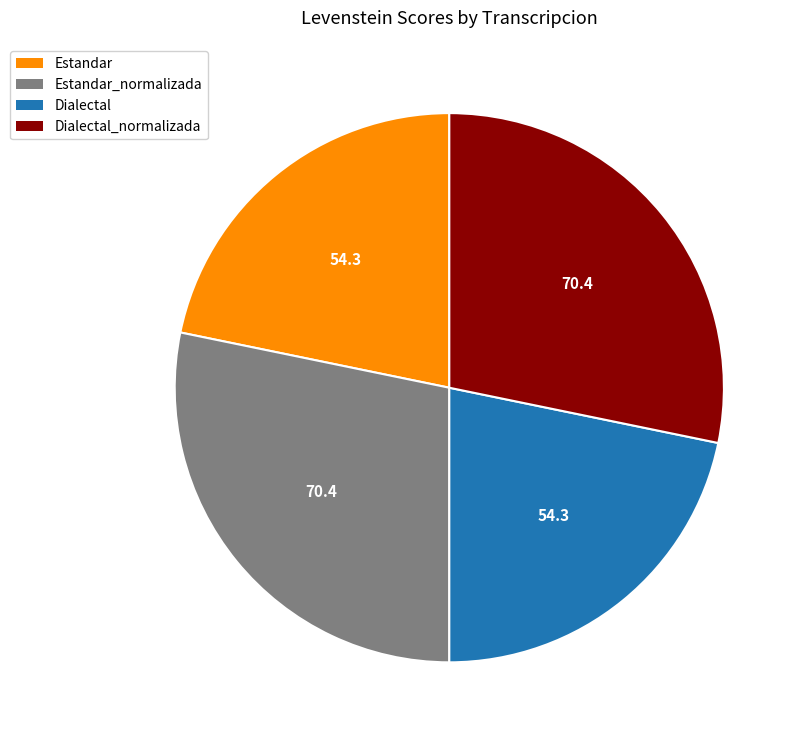

Is there any slice that represents more than half of the pie?

No